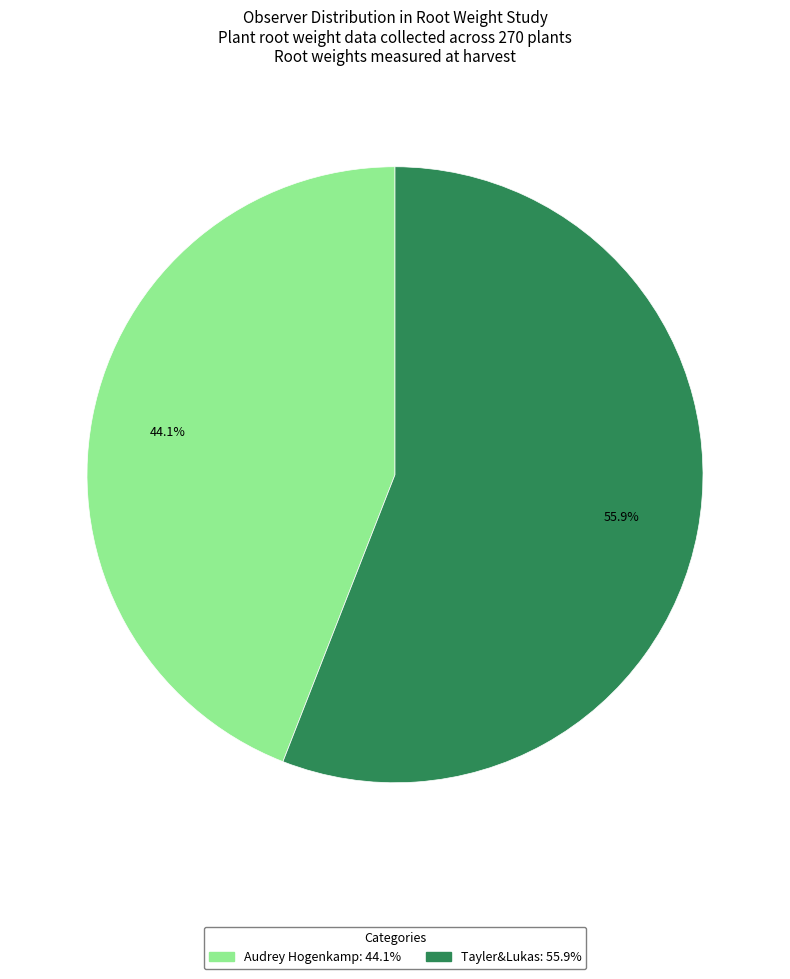

What is the smallest slice in the pie chart?

Audrey Hogenkamp